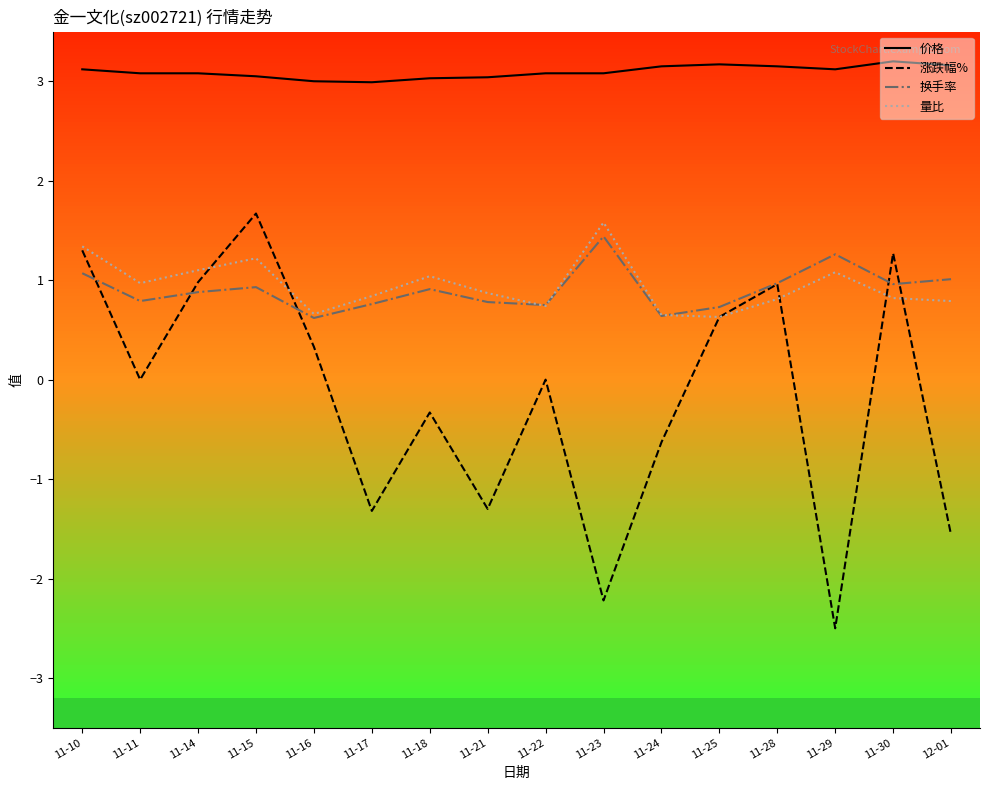

Between 11-24 and 11-29, which series saw the biggest shift?

涨跌幅%